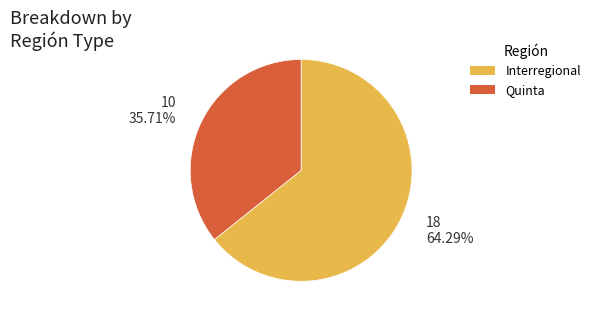

Rank the categories by value from lowest to highest.

Quinta, Interregional